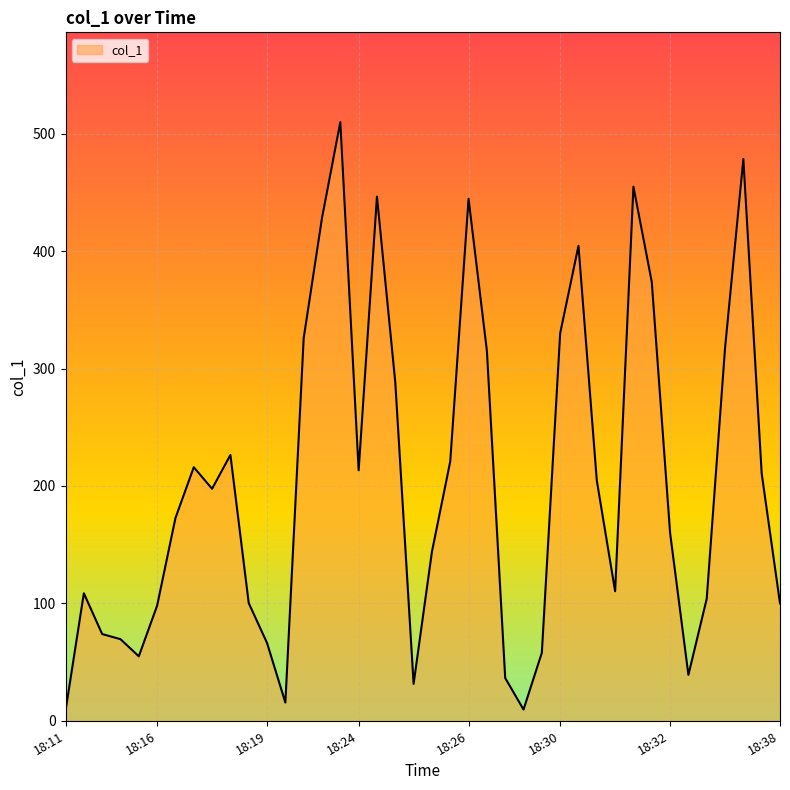

What is the difference between the maximum and minimum values?

501.4